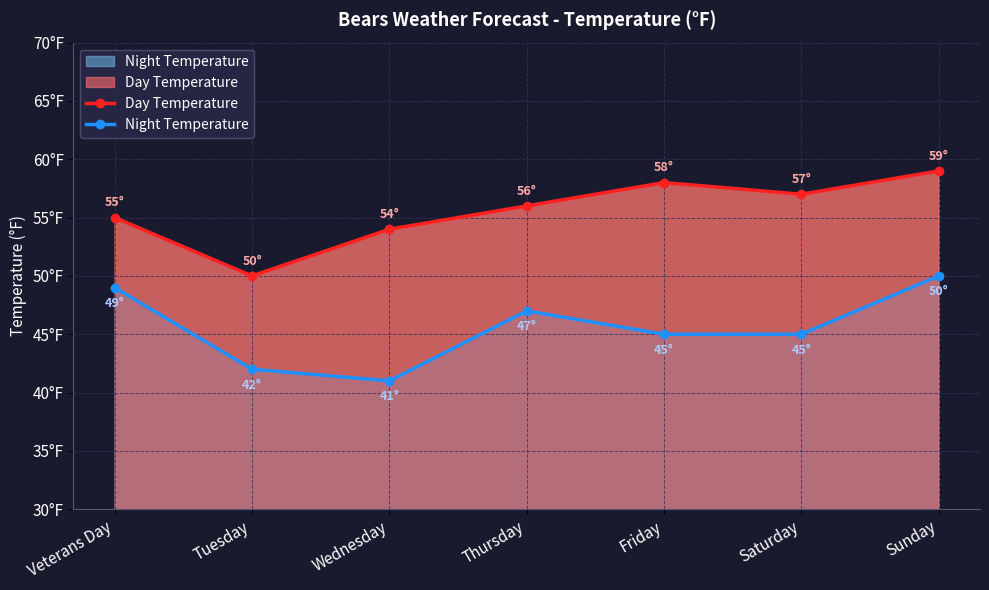

Which has a higher value, Sunday or Saturday?

Sunday